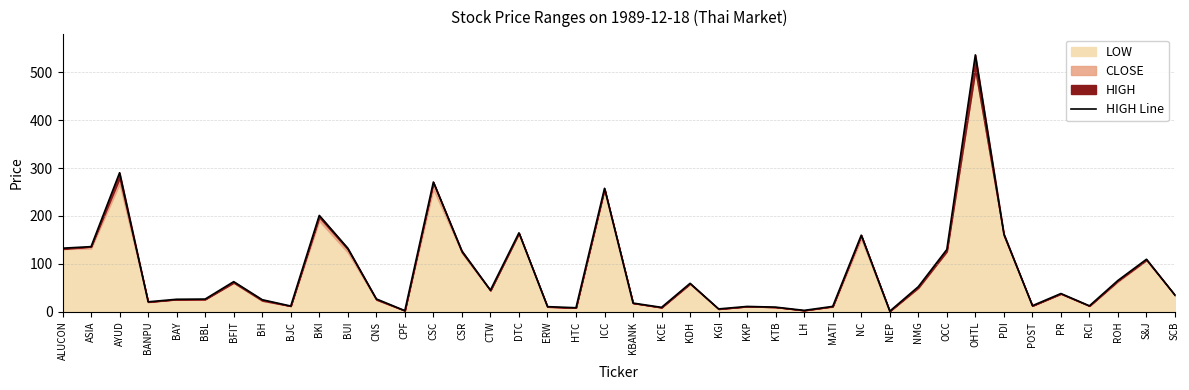

Is it true that the value at BAY is 26.2?

True